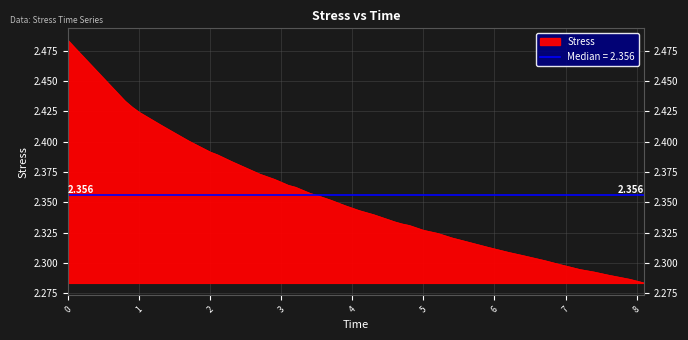

Reading left to right, extract all data points from this chart.

0.0=2.5	0.1=2.5	0.8=2.4	0.9=2.4	1.0=2.4	1.1=2.4	1.3=2.4	1.4=2.4	1.7=2.4	2.0=2.4	2.1=2.4	2.3=2.4	2.7=2.4	2.9=2.4	3.1=2.4	3.2=2.4	3.4=2.4	3.5=2.4	3.7=2.4	3.9=2.3	4.1=2.3	4.3=2.3	4.6=2.3	4.7=2.3	4.8=2.3	5.0=2.3	5.2=2.3	5.4=2.3	5.6=2.3	5.9=2.3	6.2=2.3	6.4=2.3	6.7=2.3	6.9=2.3	7.2=2.3	7.3=2.3	7.4=2.3	7.6=2.3	7.9=2.3	8.1=2.3